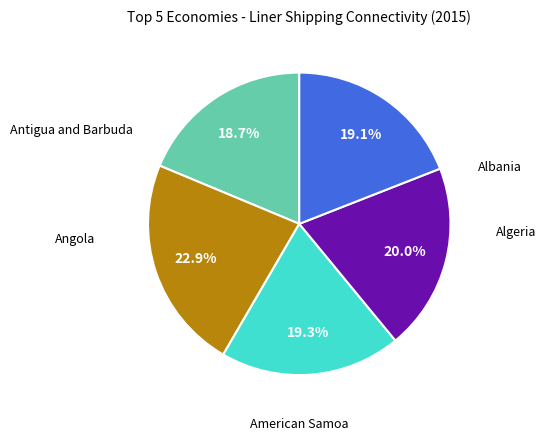

Does any single category account for the majority?

No